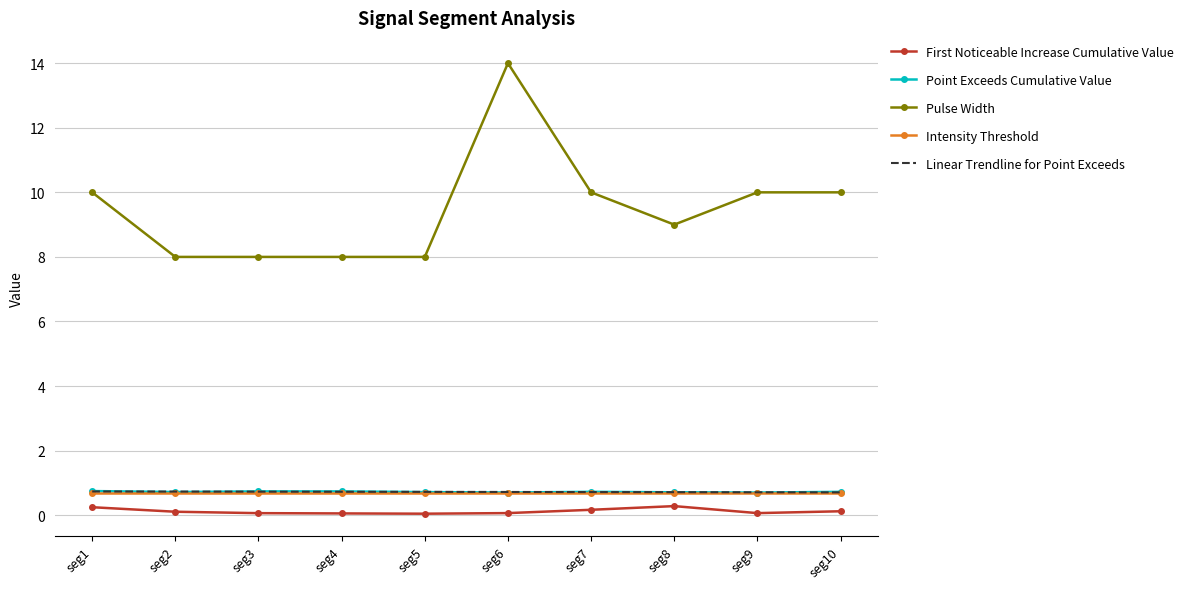

True or false: First Noticeable Increase Cumulative Value and Linear Trendline for Point Exceeds intersect in this chart.

False